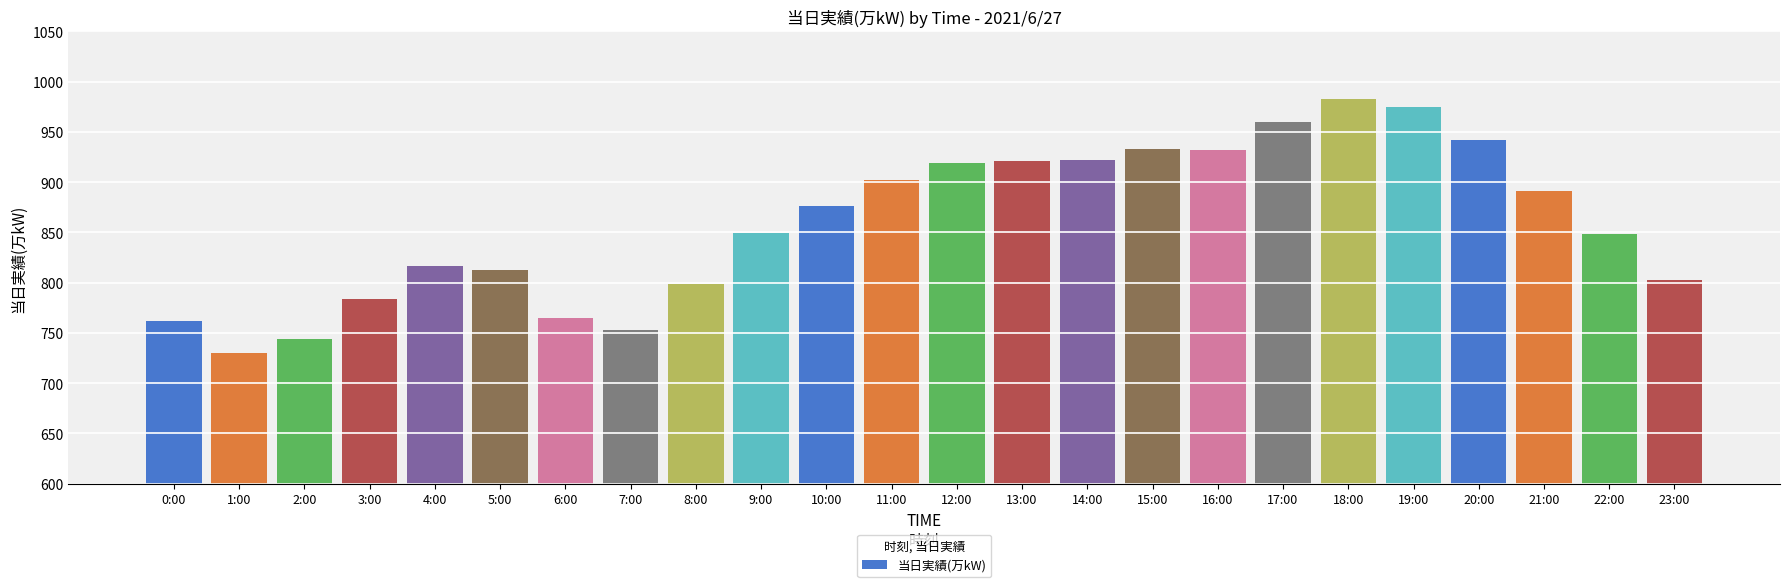

What value does the data have at 6:00?

765